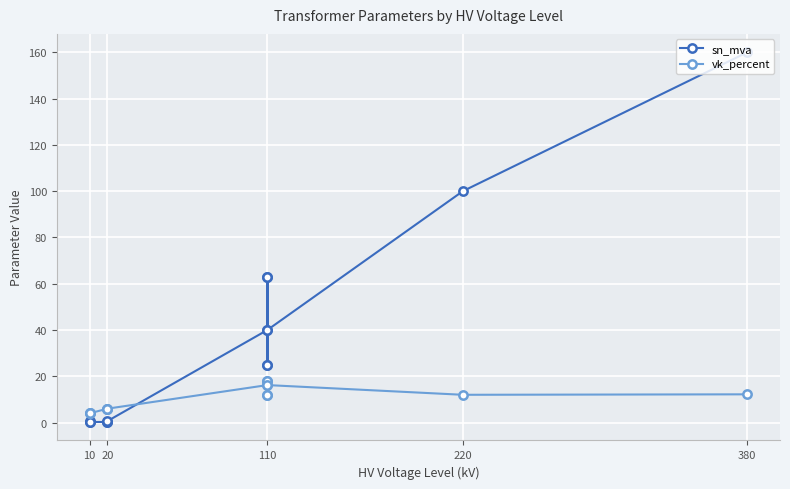

Rank the series by their average value, from highest to lowest.

sn_mva, vk_percent